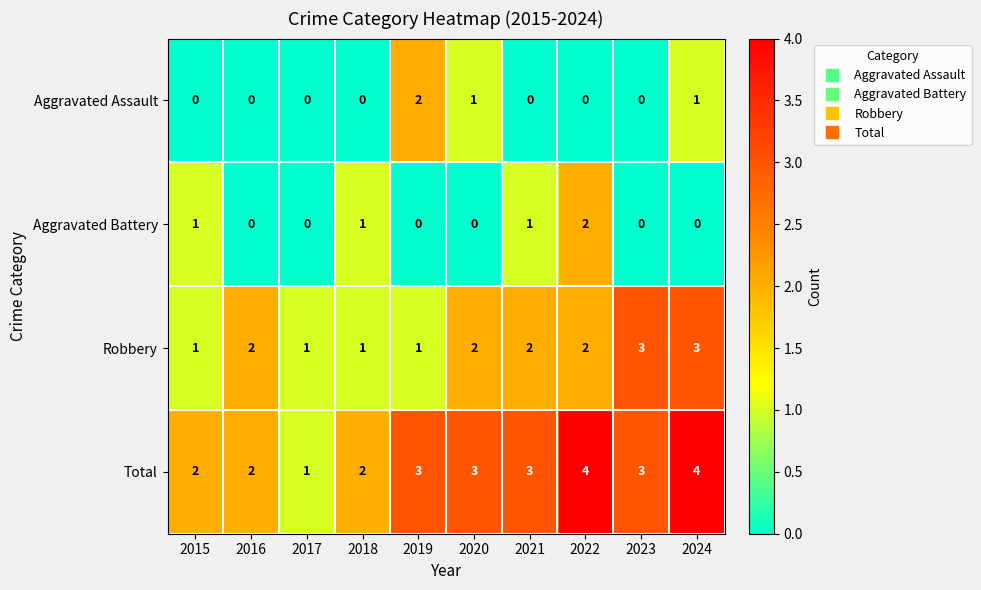

Which series has the largest range (max minus min)?

Total